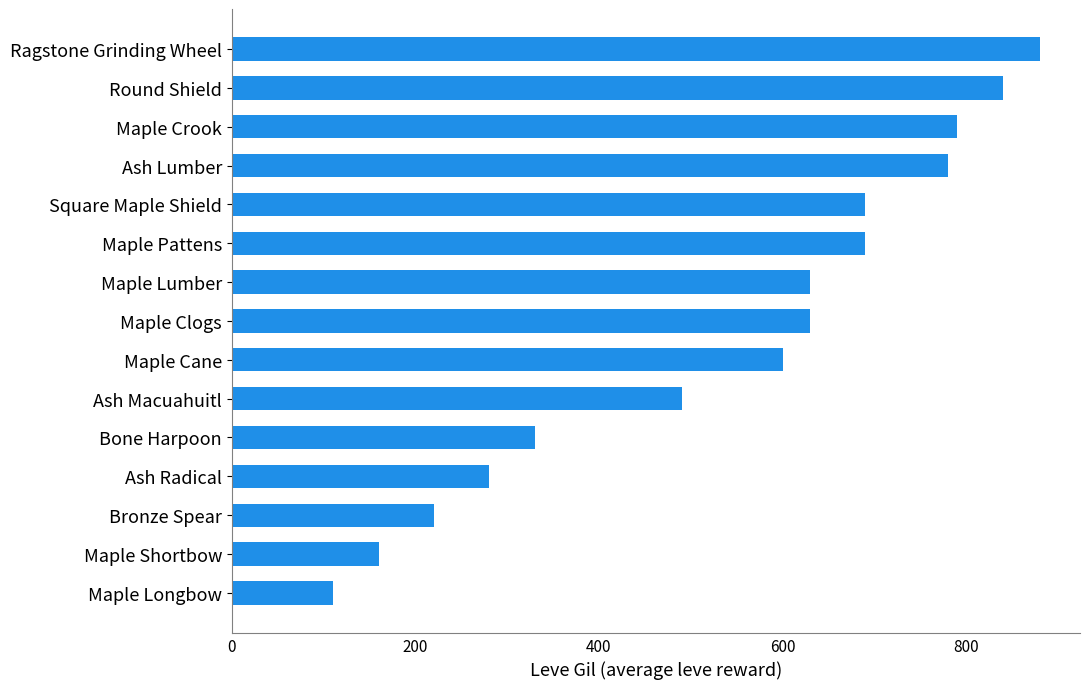

What is the average value?

541